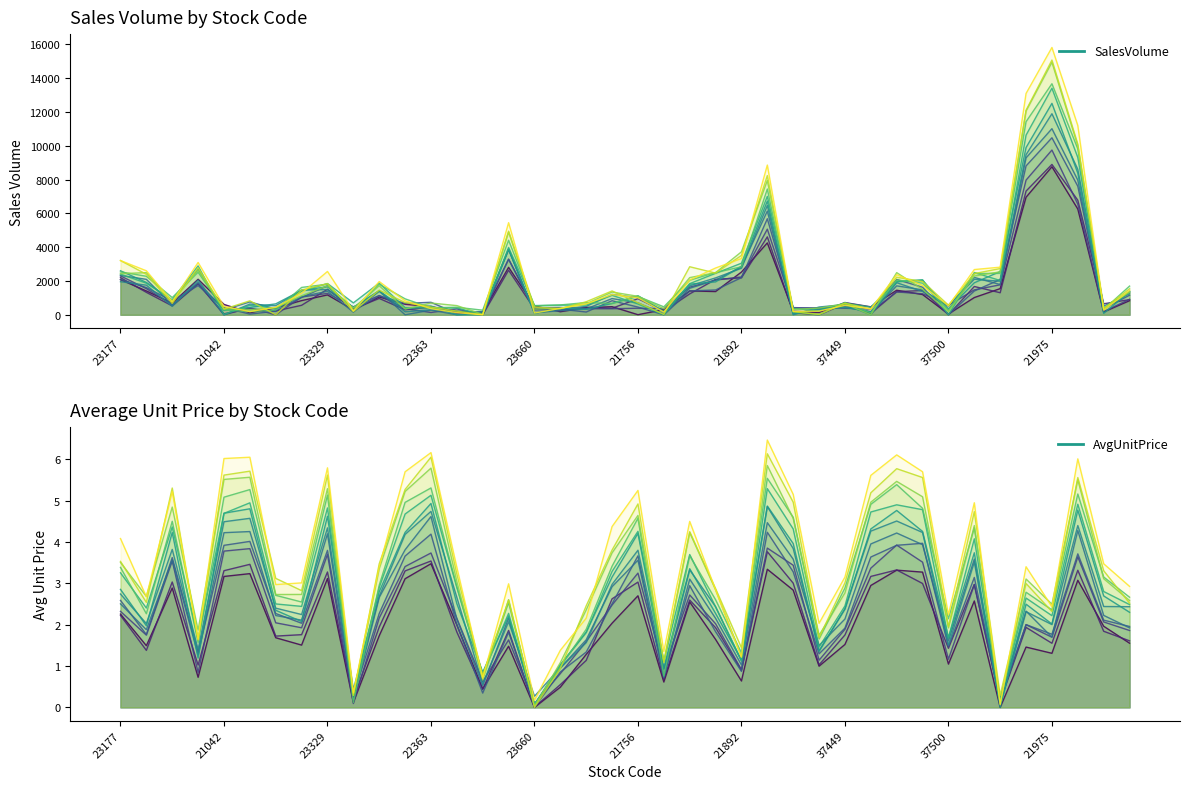

What are all the series names shown in the legend?

SalesVolume, AvgUnitPrice